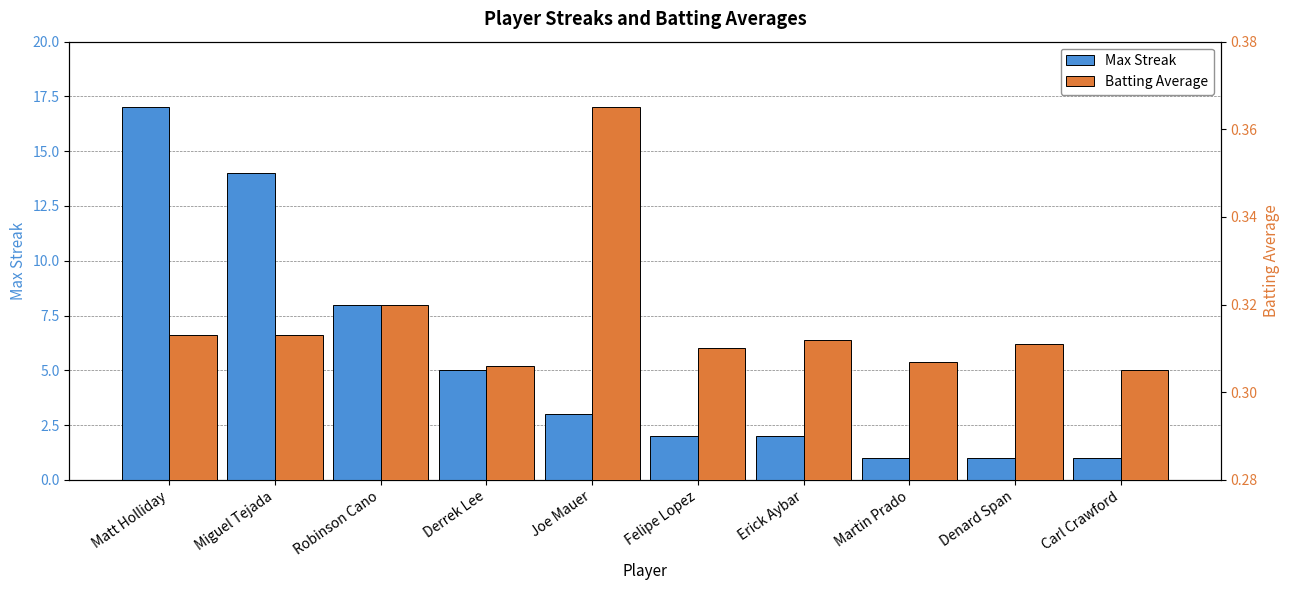

How many values in the Max Streak series exceed 3?

4